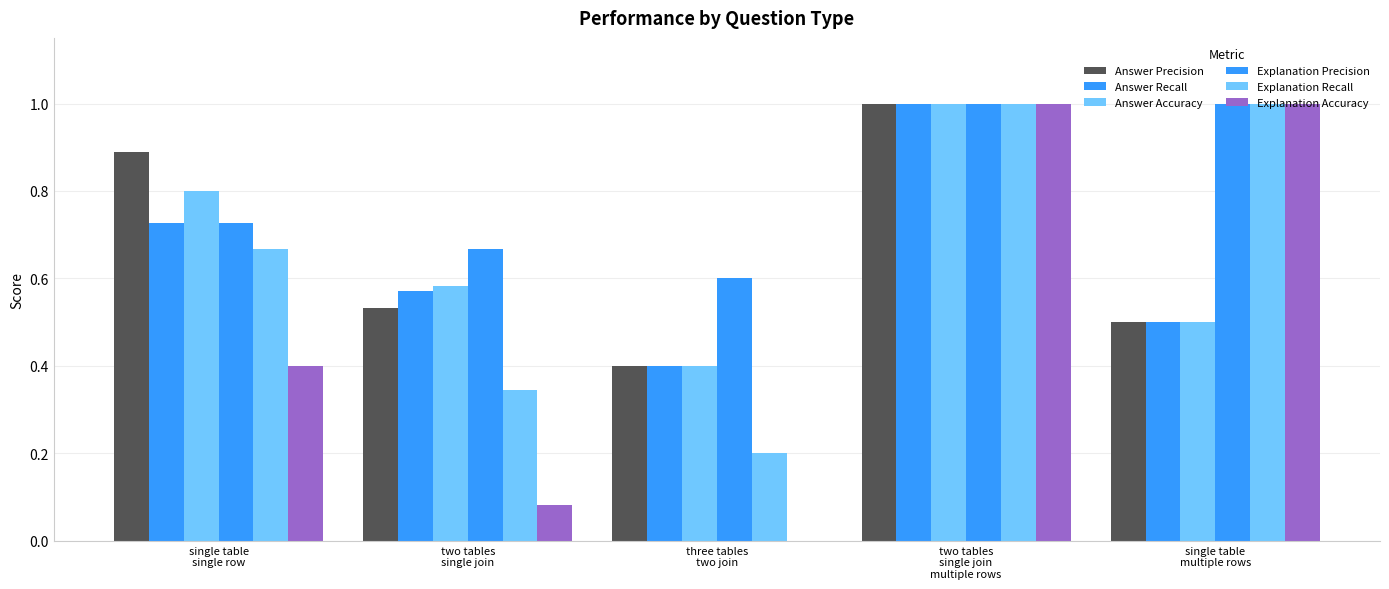

Which series has the largest range (max minus min)?

Explanation Accuracy